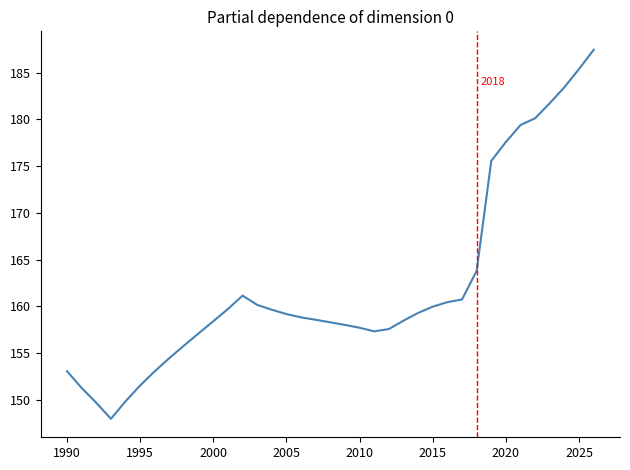

What is the greatest value displayed?

187.4